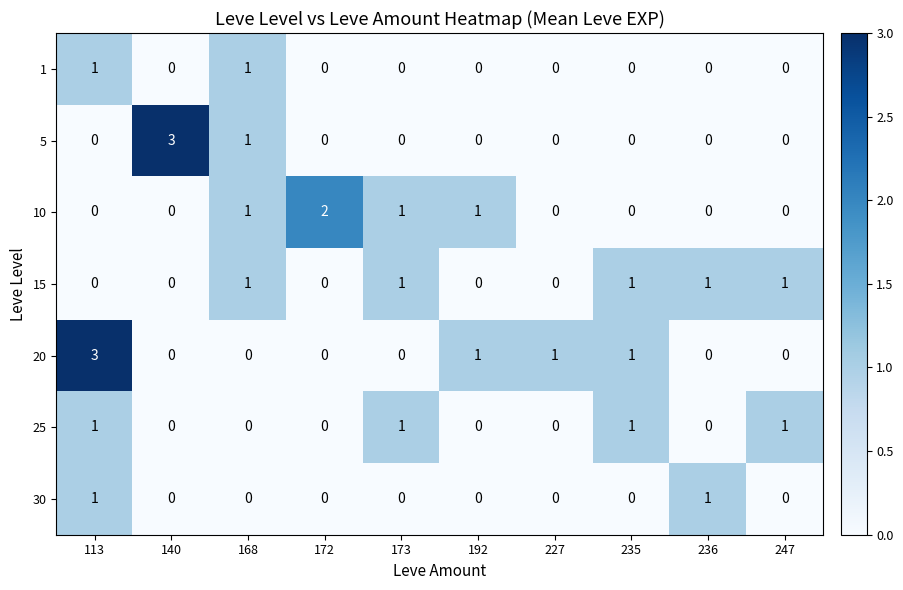

What is the difference between the maximum and minimum values in the 20 series?

3